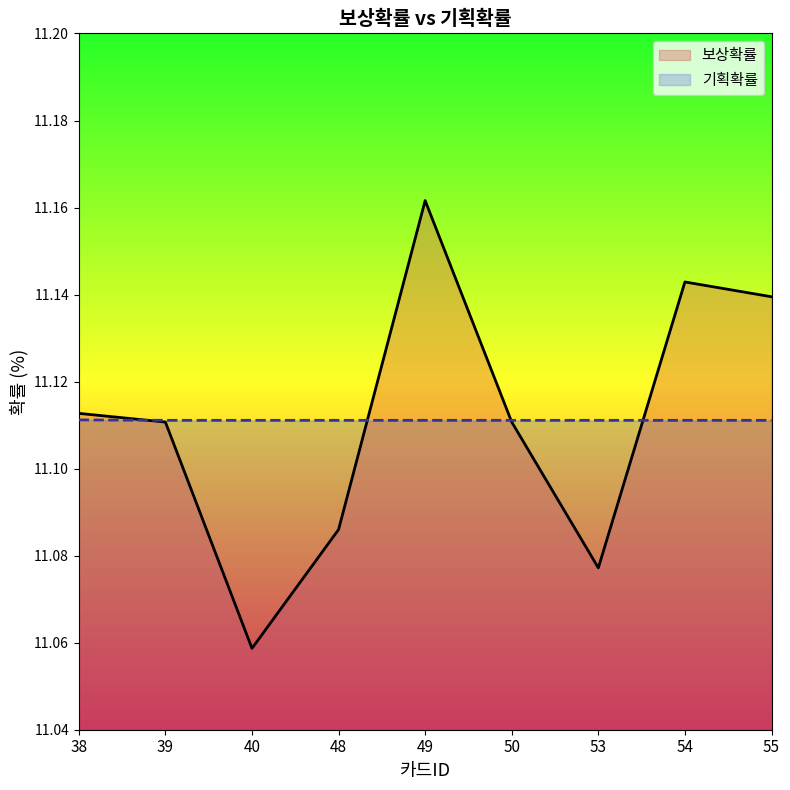

True or false: 기획확률 and 보상확률 cross at least once.

True